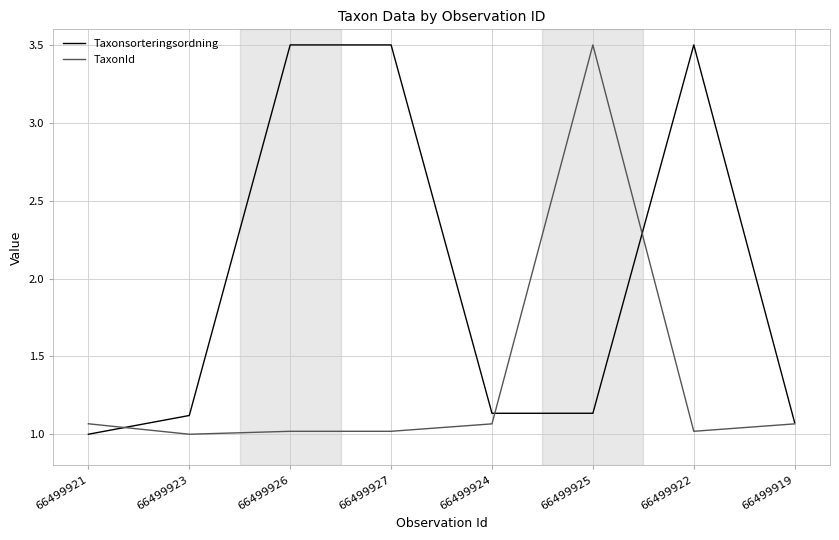

What are all the series names shown in the legend?

Taxonsorteringsordning, TaxonId